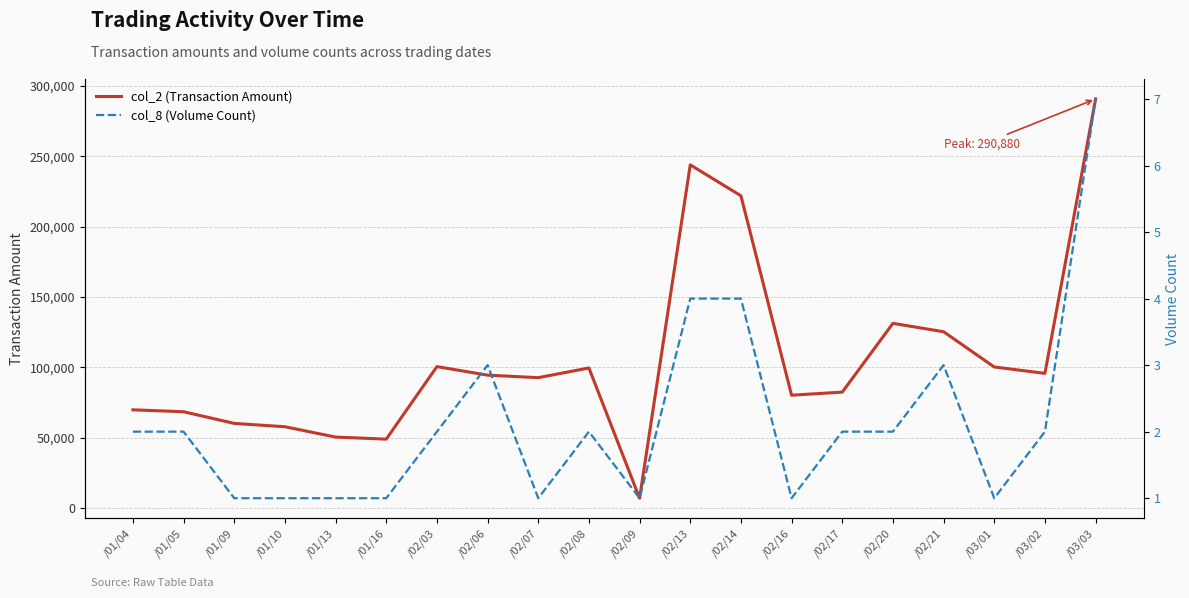

Between /01/09 and /01/13, which series saw the biggest shift?

col_2 (Transaction Amount)